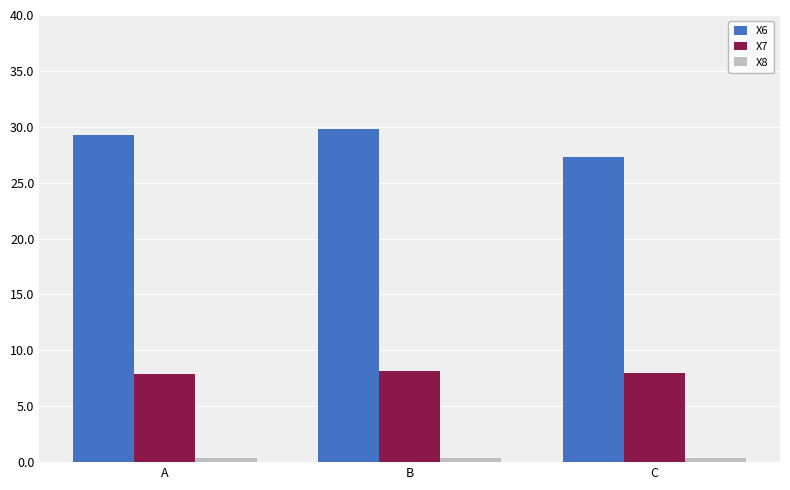

What is the total value across all series at A?

37.5